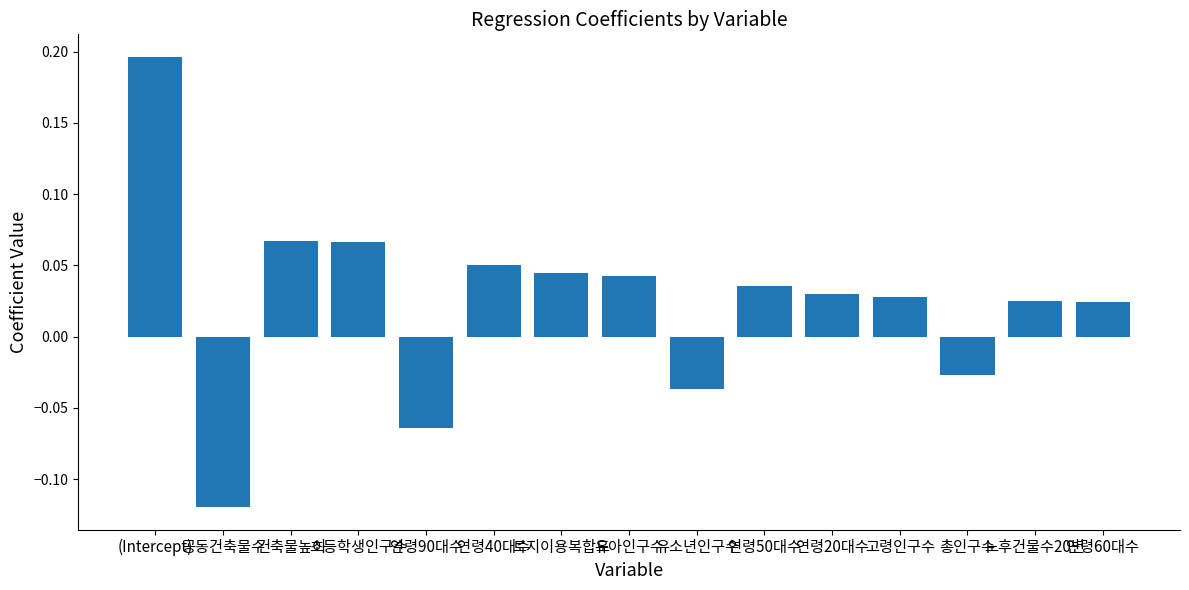

Where does the data first go above 0?

(Intercept)